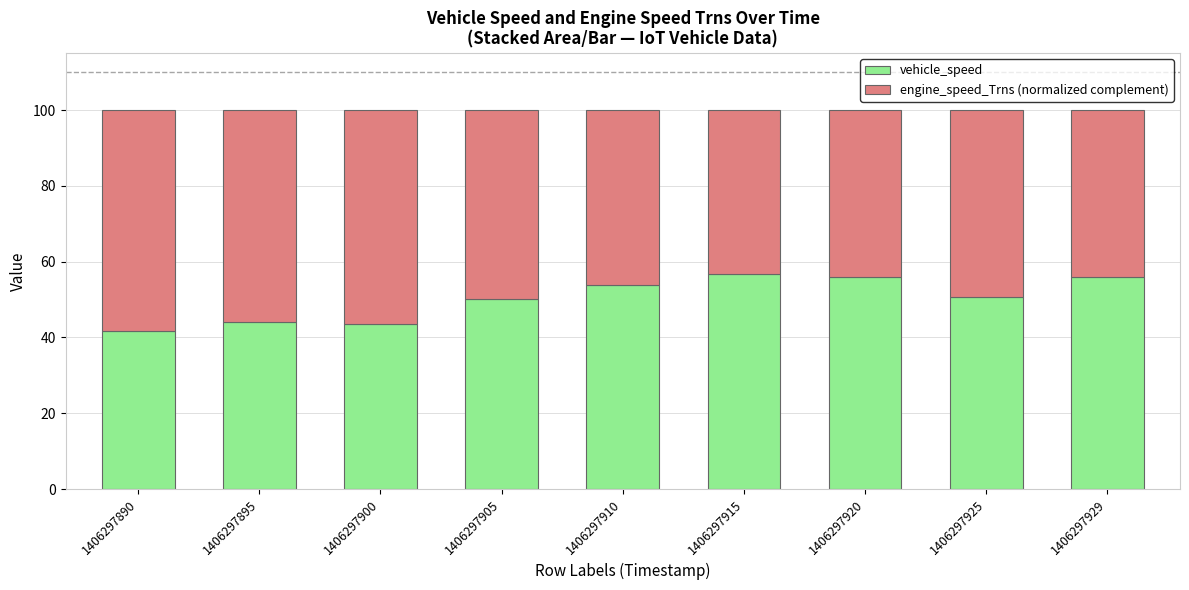

The value of vehicle_speed at 1406297890 is 41.6. True or false?

True